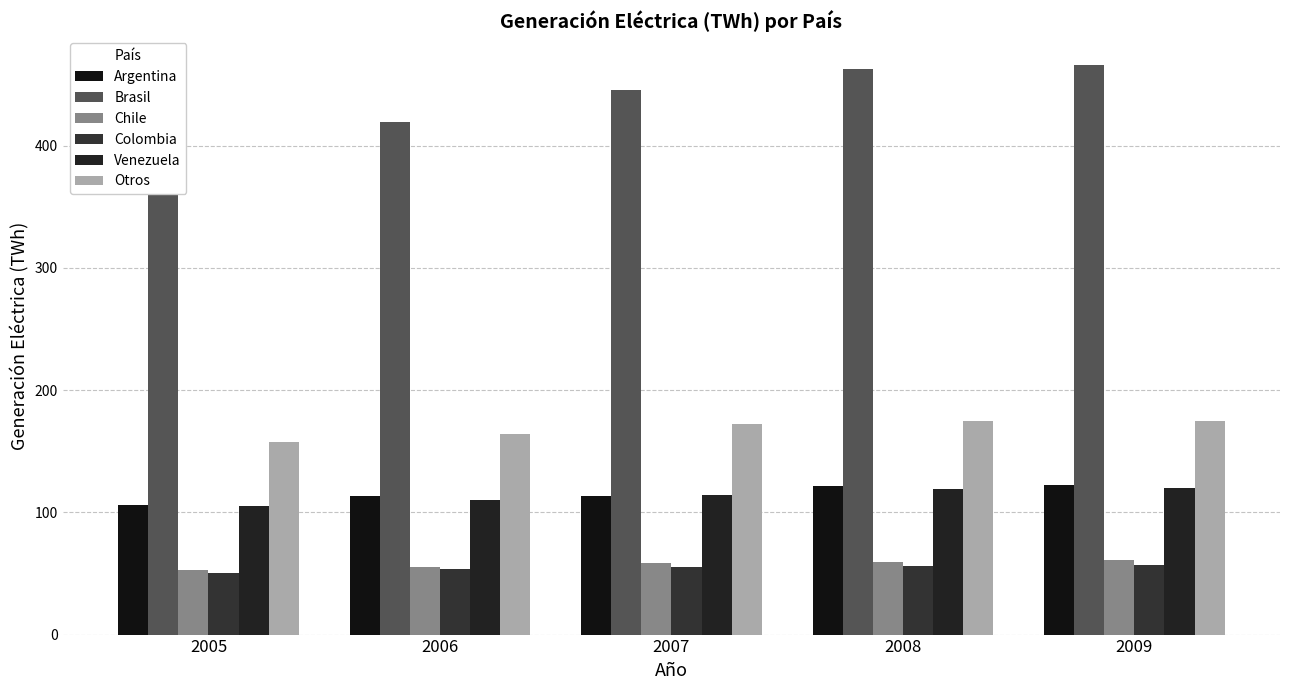

How many values in the Argentina series are below 113?

1